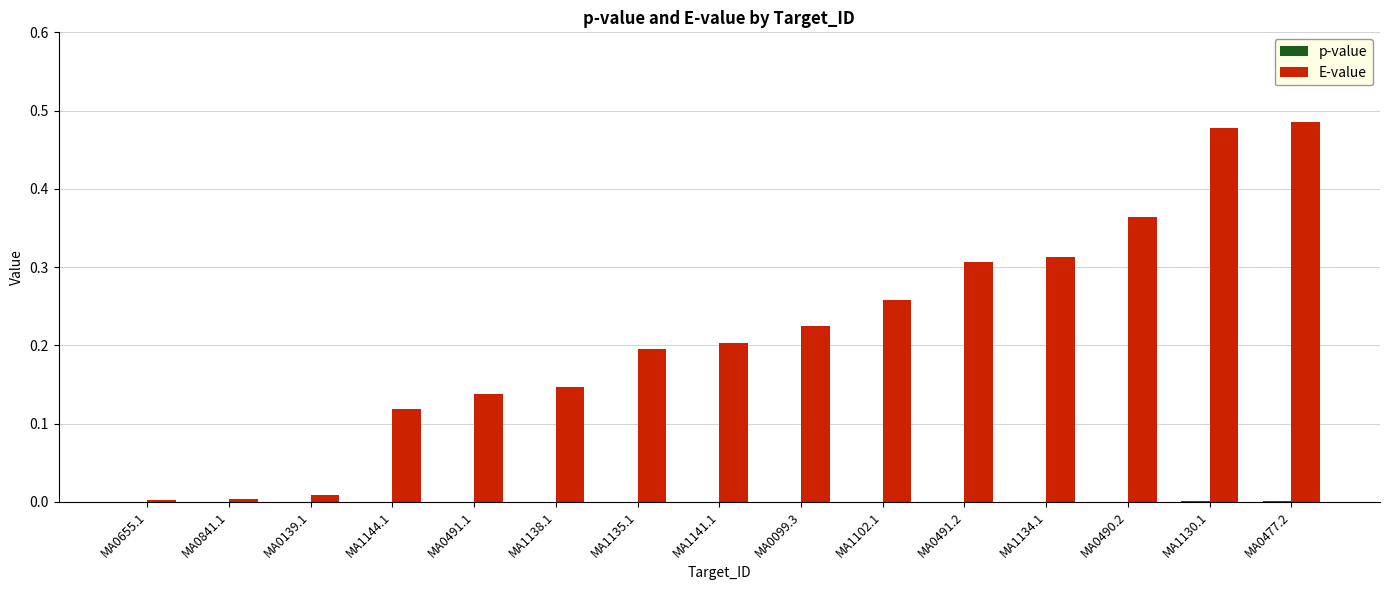

Which series changed the most between MA1144.1 and MA1141.1?

E-value